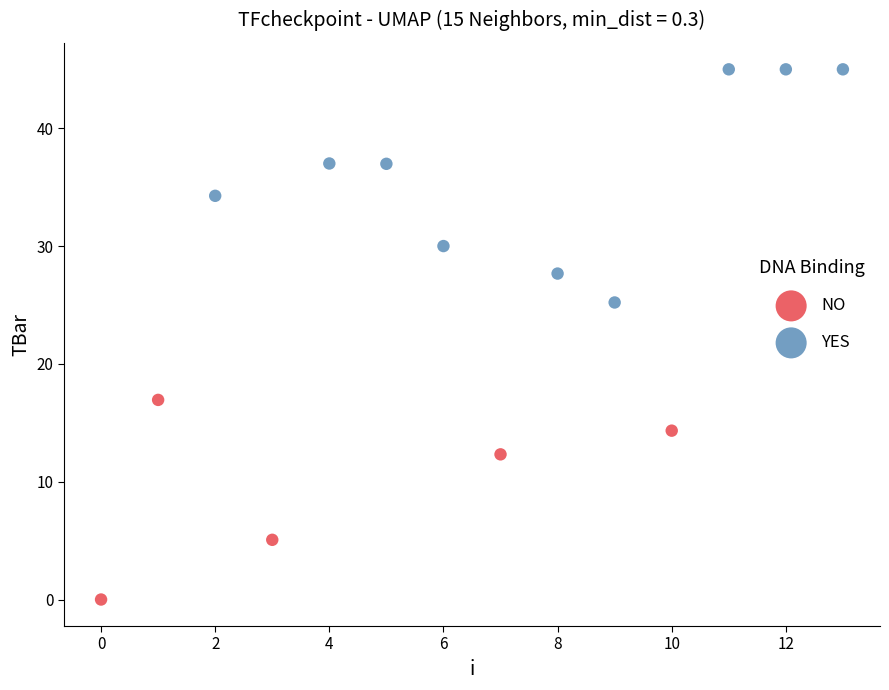

Which series has the largest Y range (max minus min)?

YES